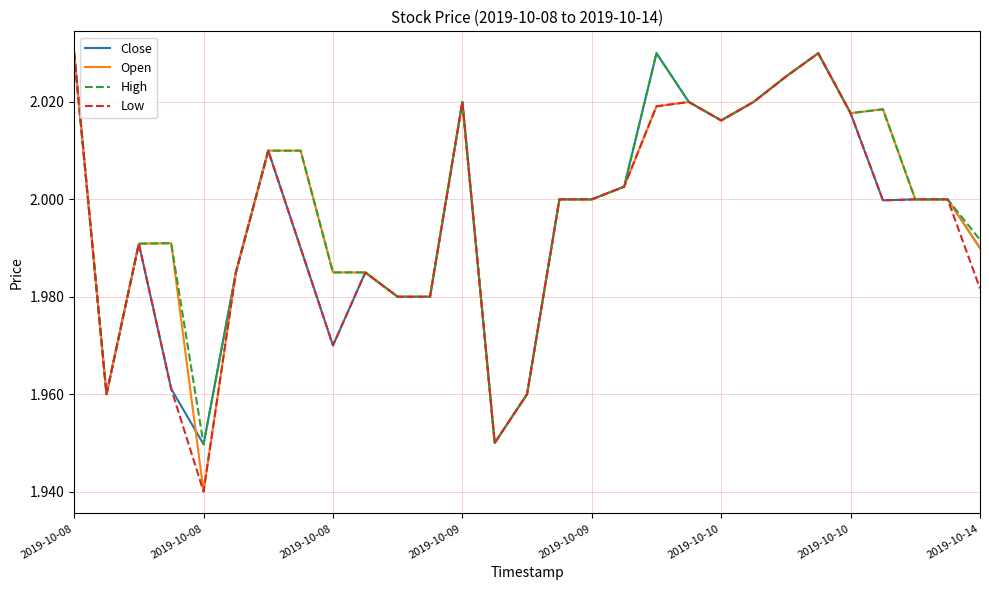

Is this an area chart (filled region under the line)?

No